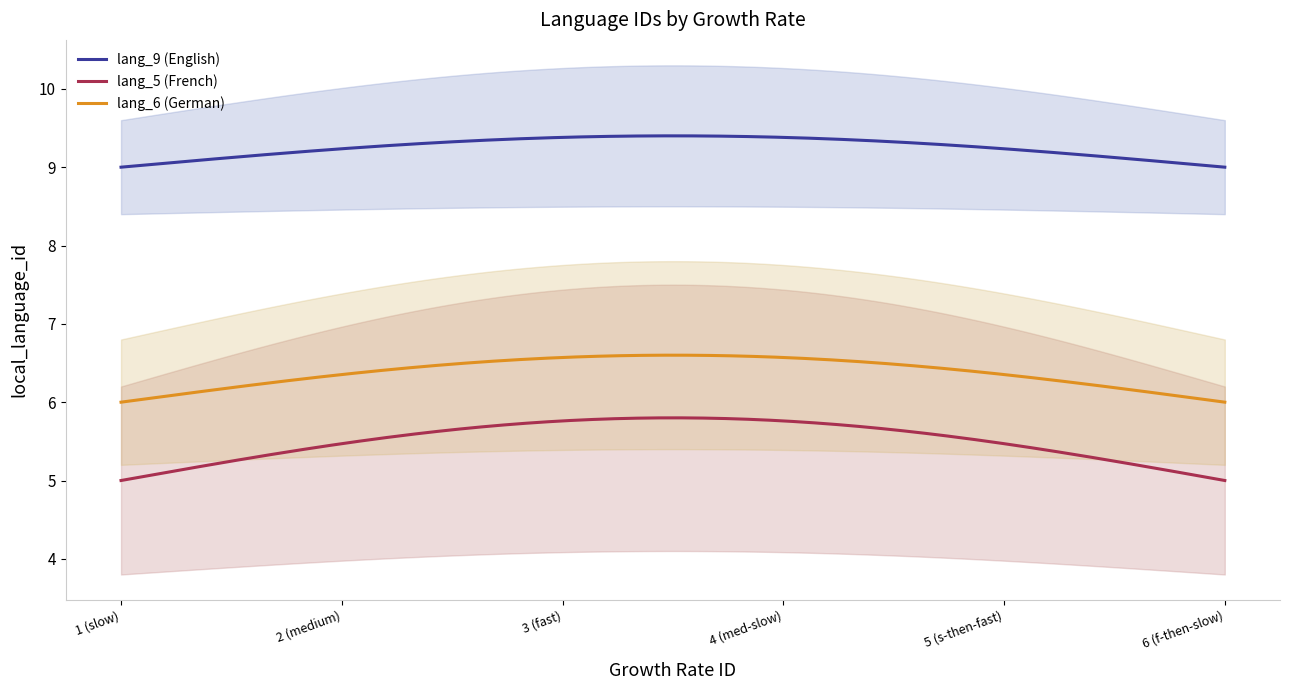

True or false: lang_5 (French) and lang_6 (German) cross at least once.

False